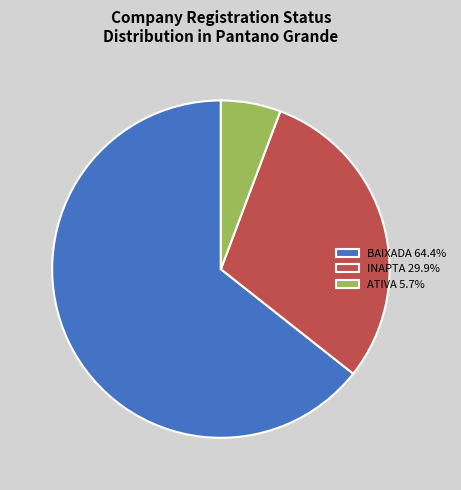

Is there any slice that represents more than half of the pie?

Yes